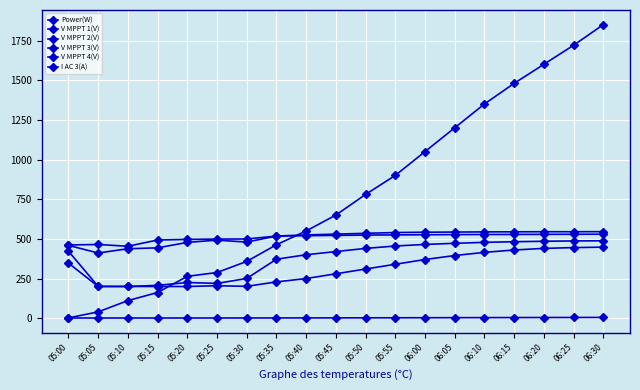

What is the label of the 13th point from the left?

06:00